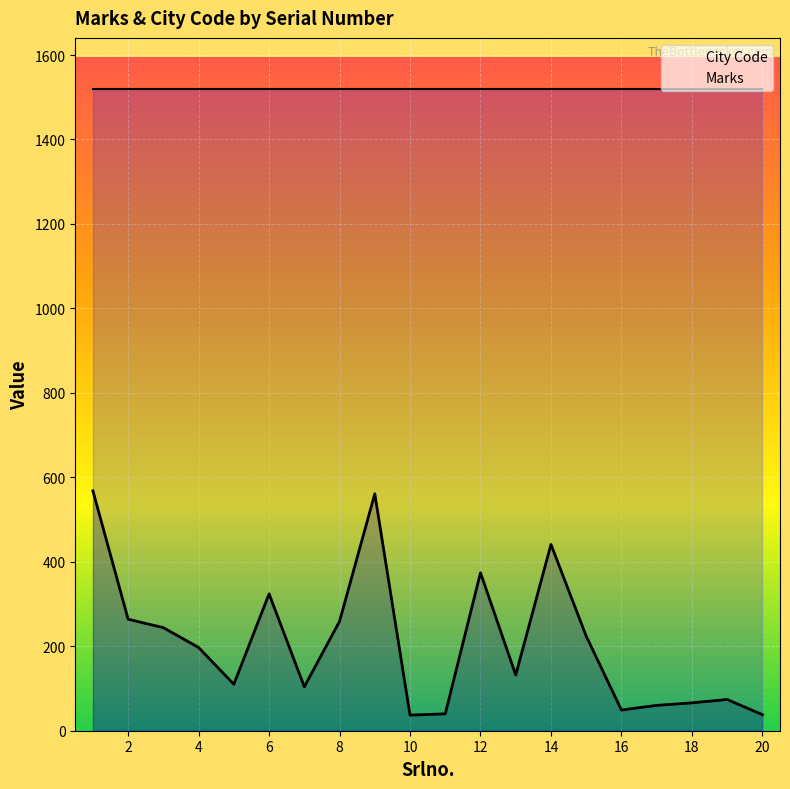

List the series in order of their overall mean, highest first.

City Code, Marks